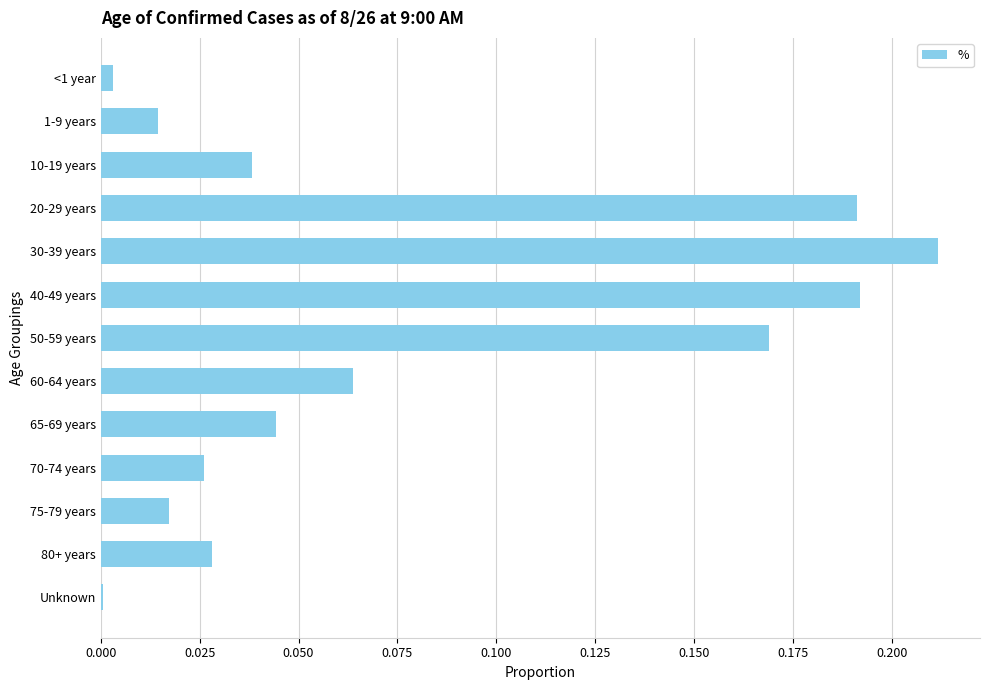

The chart shows a value of 0.0 at 70-74 years. True or false?

True